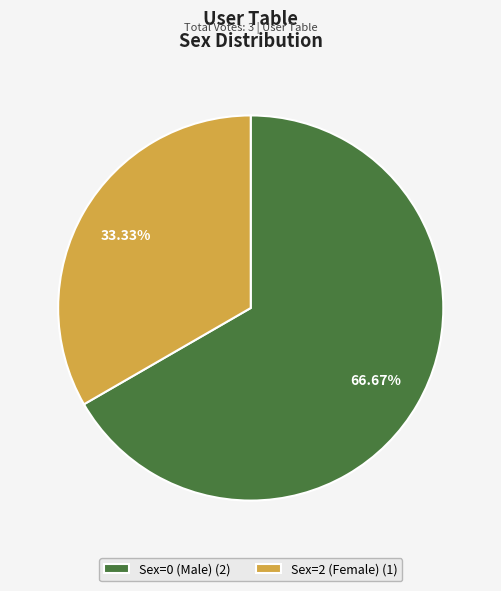

Count the number of slices in the pie.

2